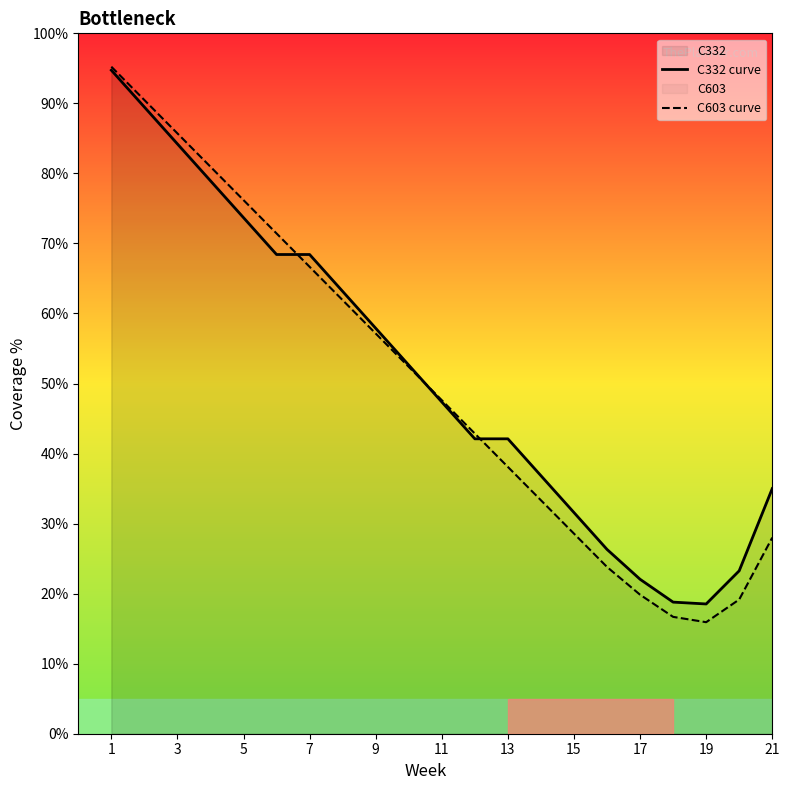

What is the maximum value for C332 curve?

94.7